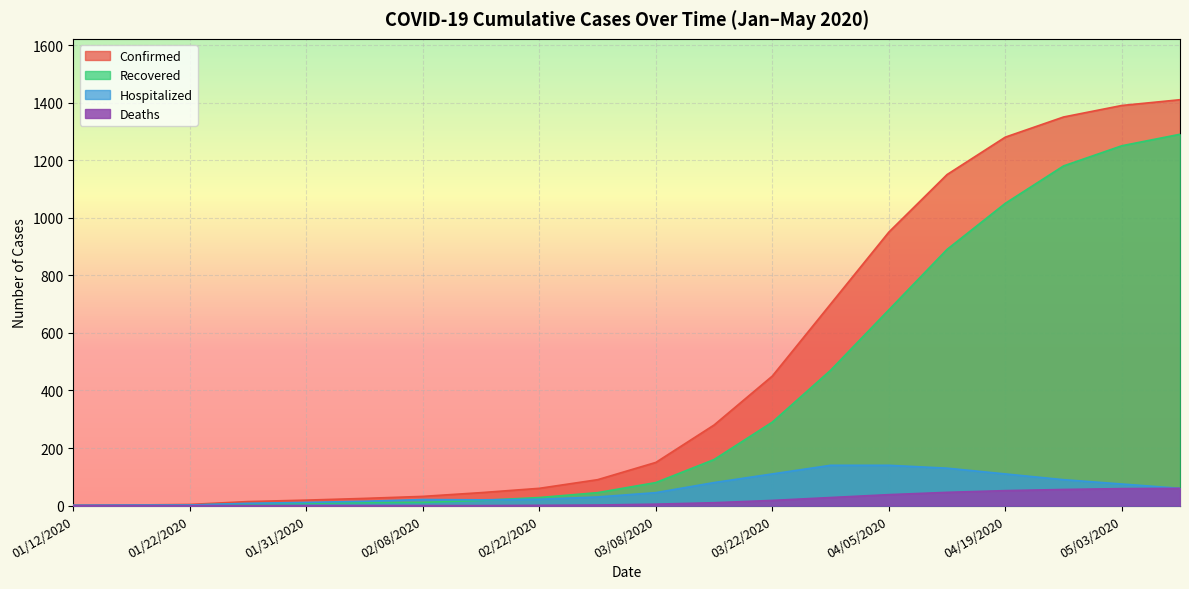

How many interior local valleys does the Hospitalized series have?

1